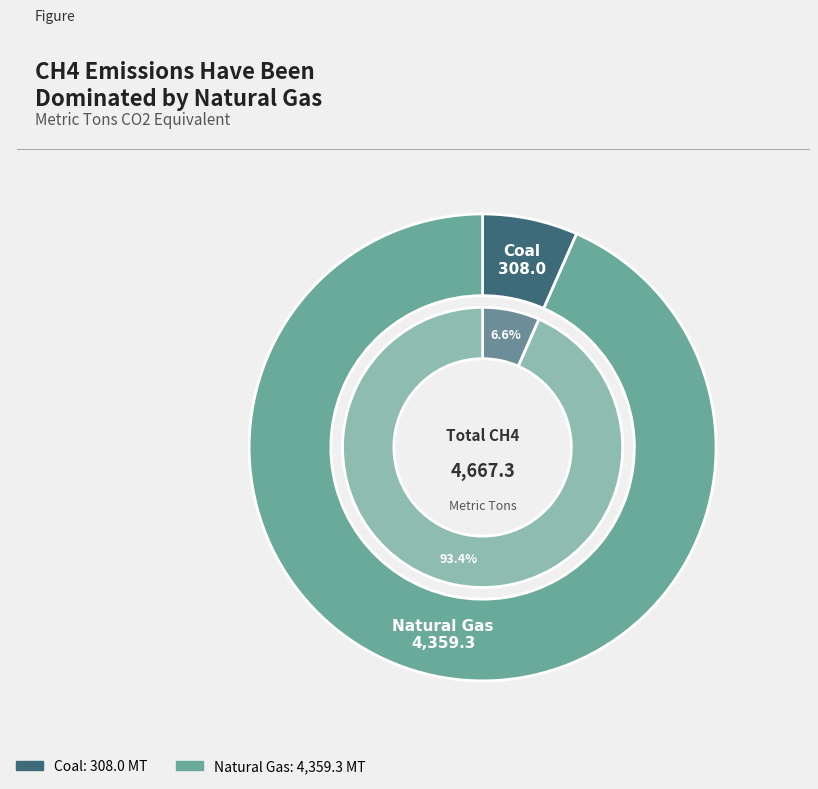

How many slices are in this pie chart?

2